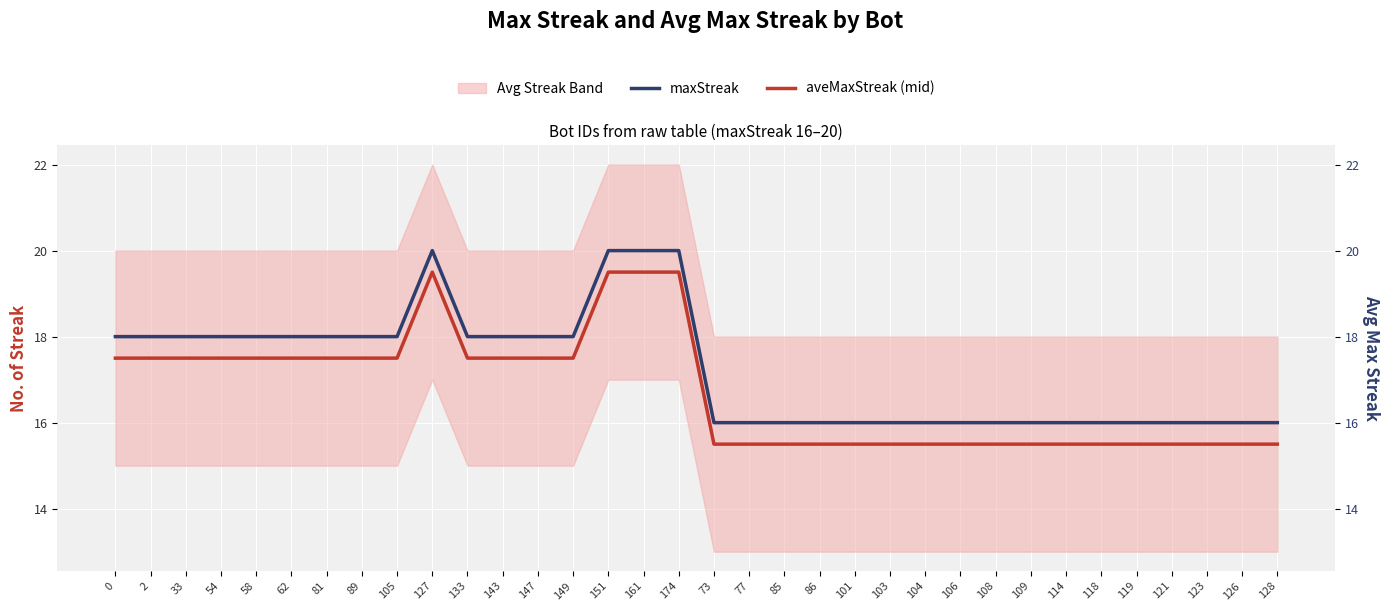

The maxStreak series shows 16.0 at 108. True or false?

True